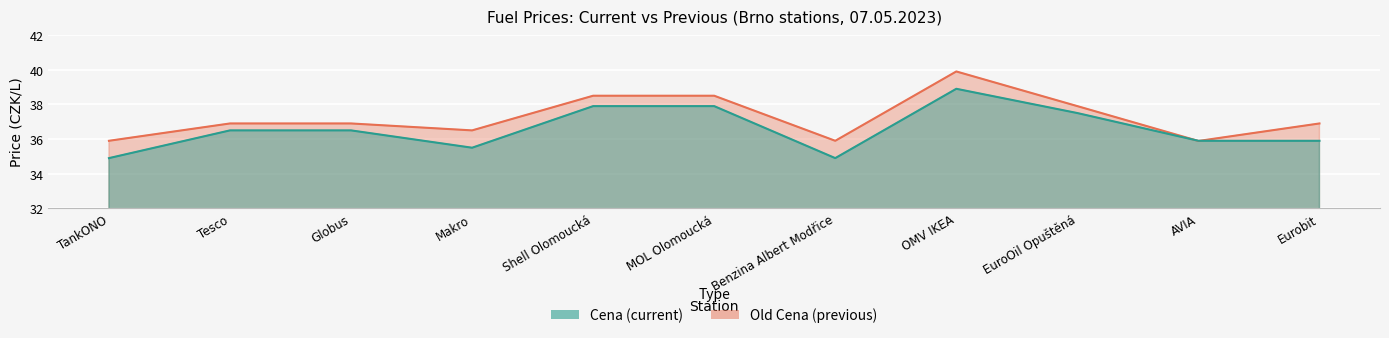

True or false: Old Cena has more than 2 points higher than both neighbors.

False